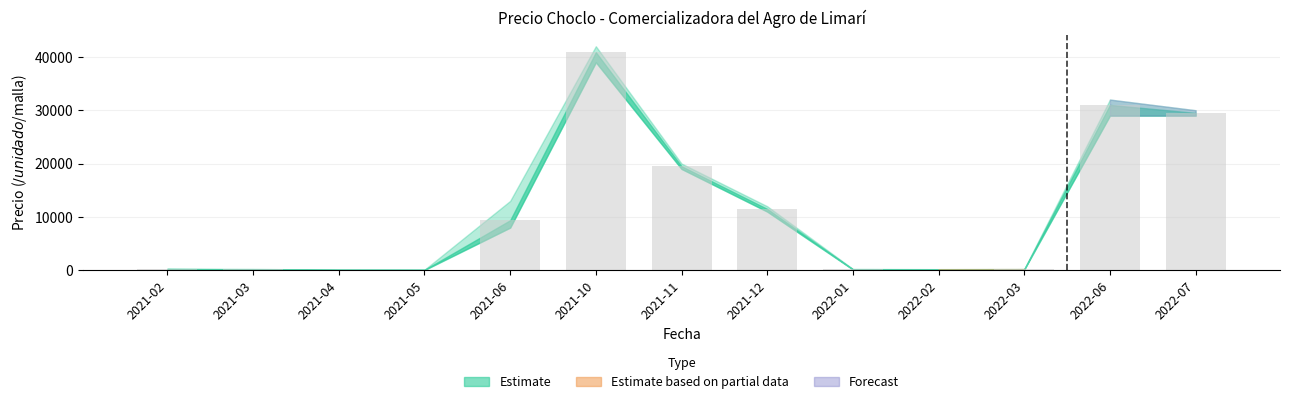

At which category does the chart reach its peak across all series?

2021-10